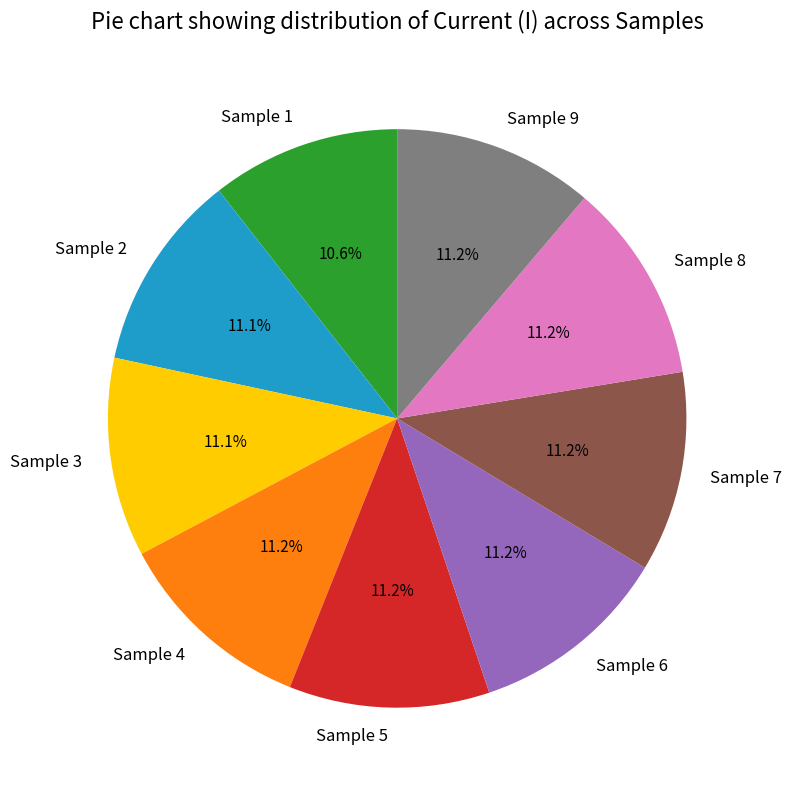

Is there any slice that represents more than half of the pie?

No